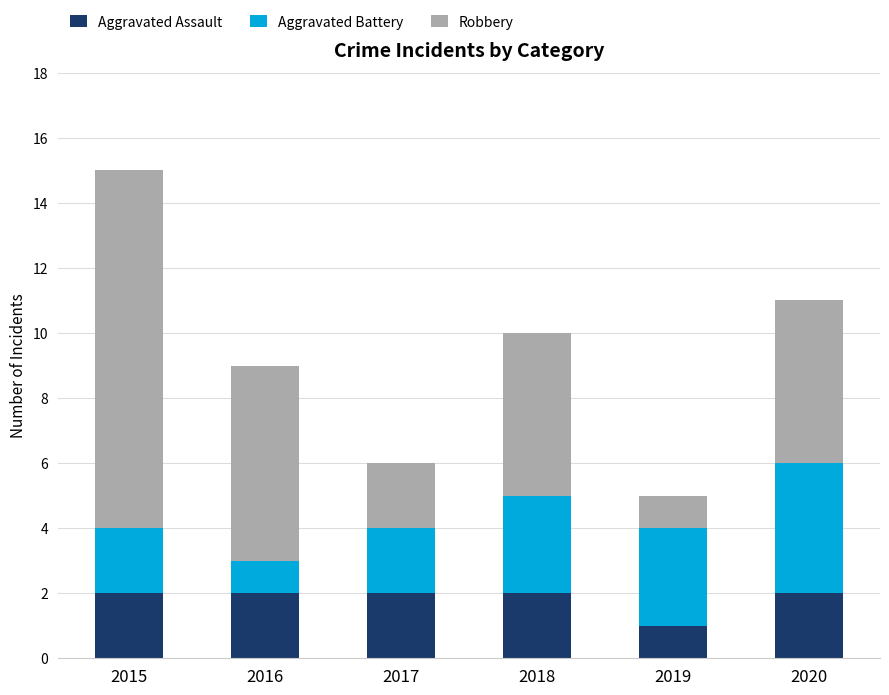

How many bars are there in total?

6